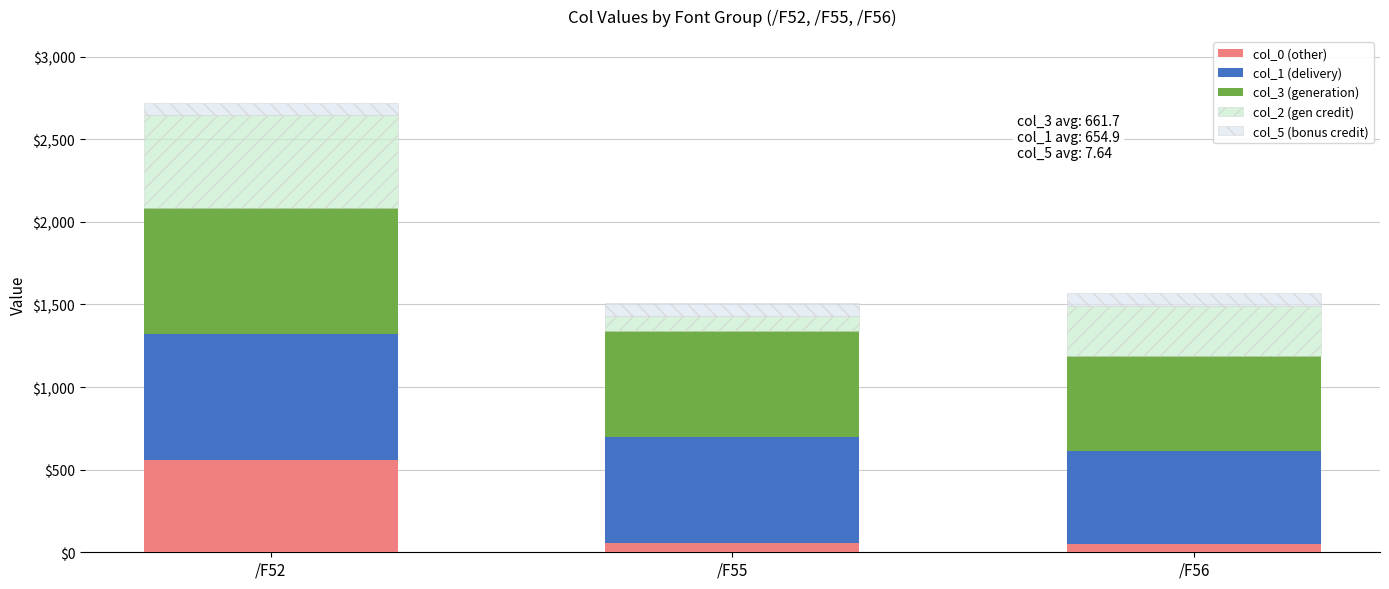

What is the difference between the maximum and second lowest values in the col_0 (other) series?

501.6